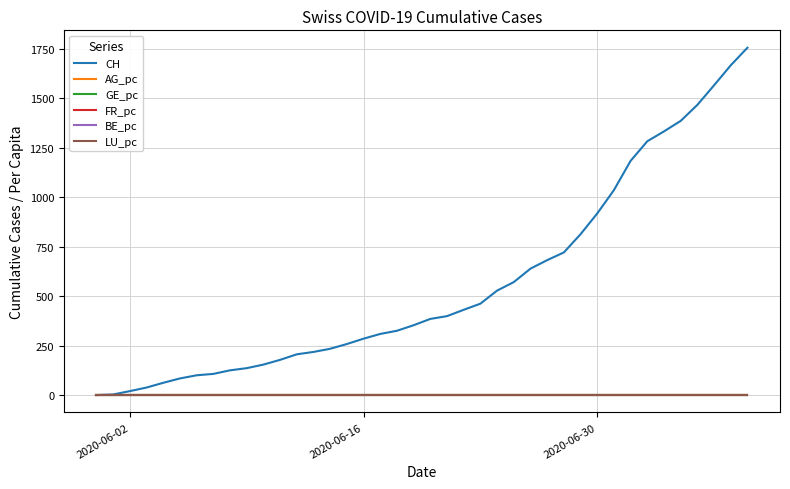

Which series has the largest total across all categories?

CH